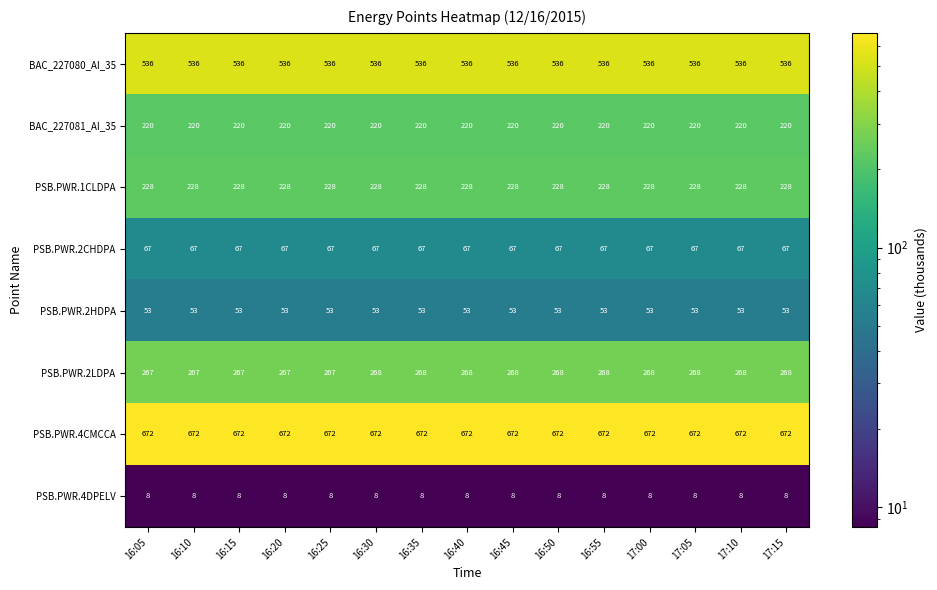

What is the lowest value of the BAC_227080_AI_35 series?

536